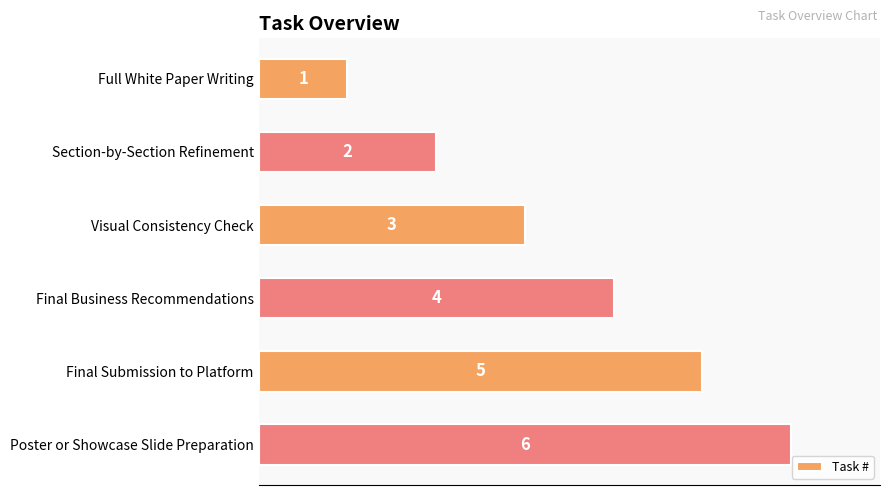

Between Full White Paper Writing and Final Business Recommendations, which is larger?

Final Business Recommendations